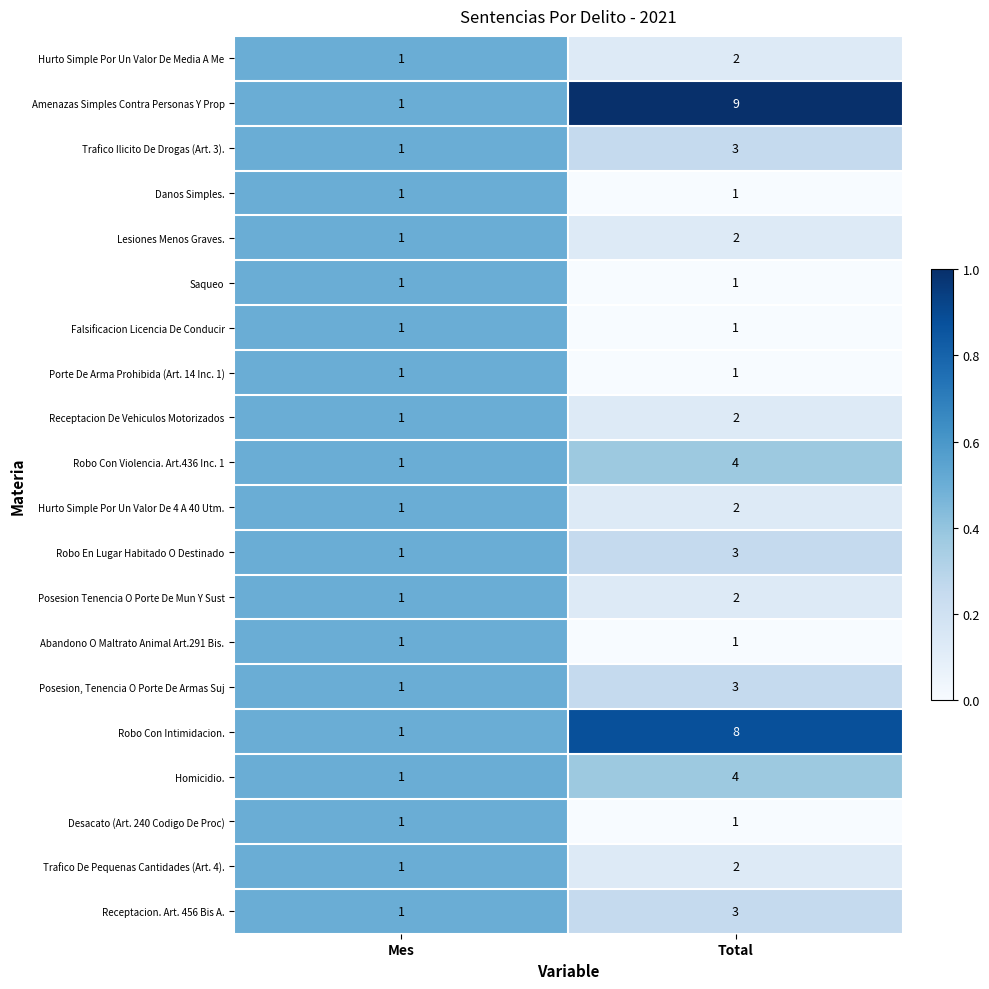

List the labels in order of Lesiones Menos Graves. value, largest first.

Total, Mes